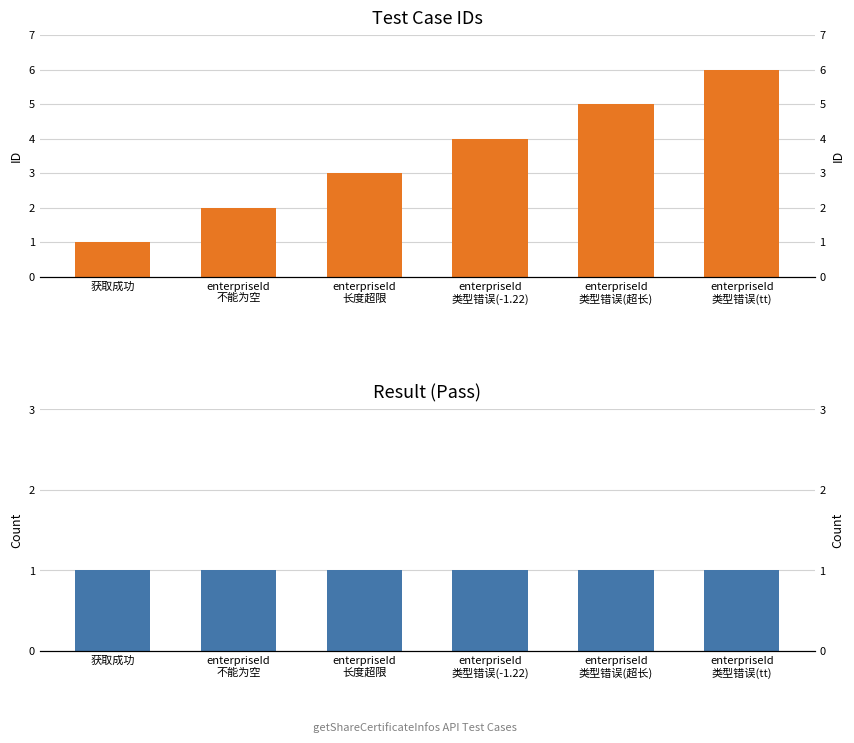

What is the average value of the Pass series?

1